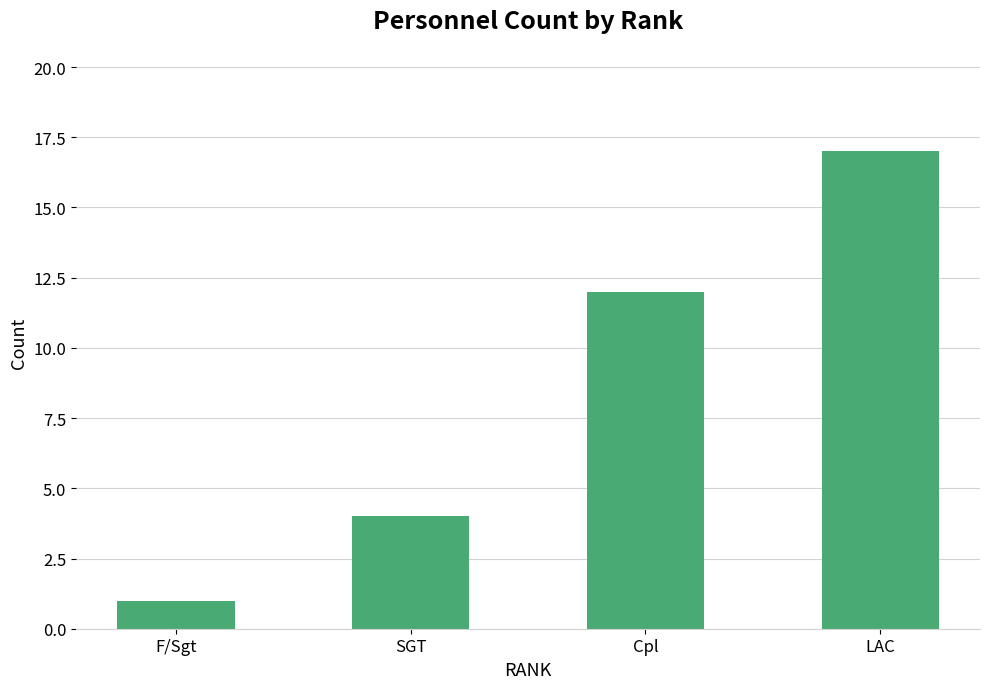

At which category does the chart reach its minimum across all series?

F/Sgt